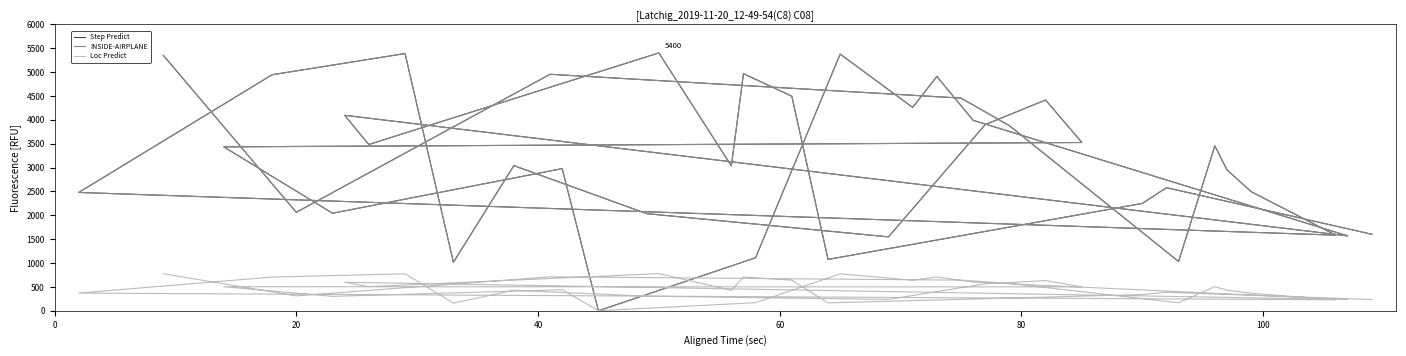

Which series has the largest total across all categories?

Step Predict